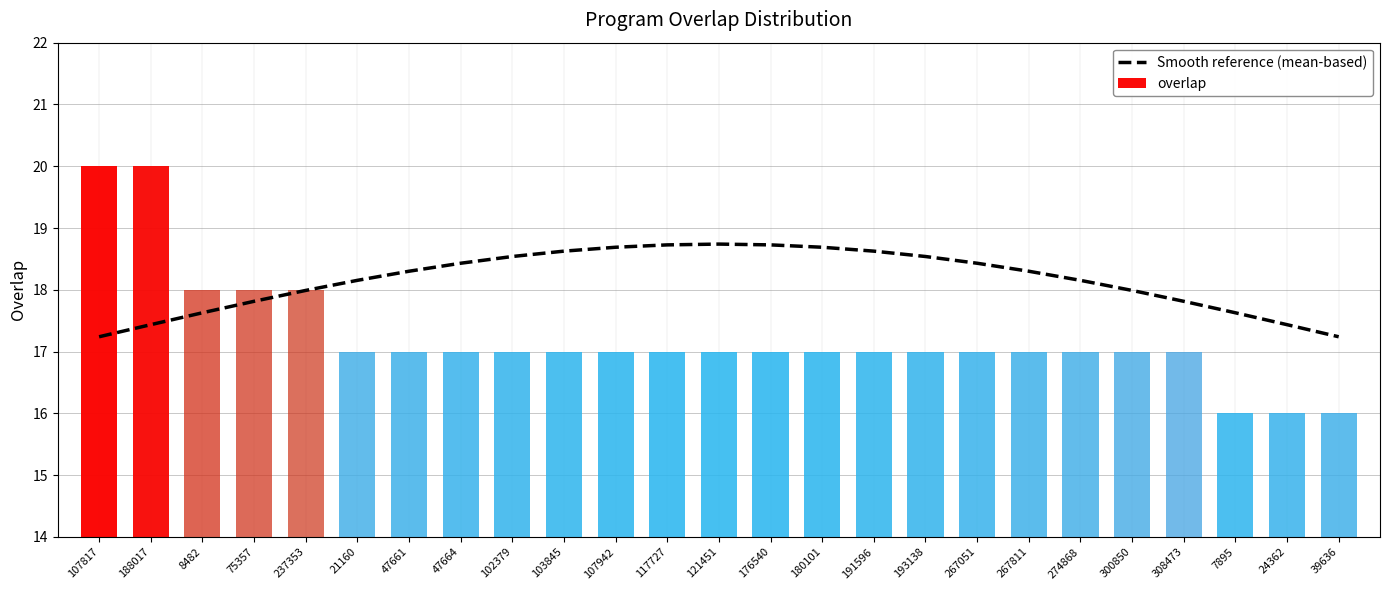

The value of Smooth reference (mean-based) at 176540 is 9.2. True or false?

False